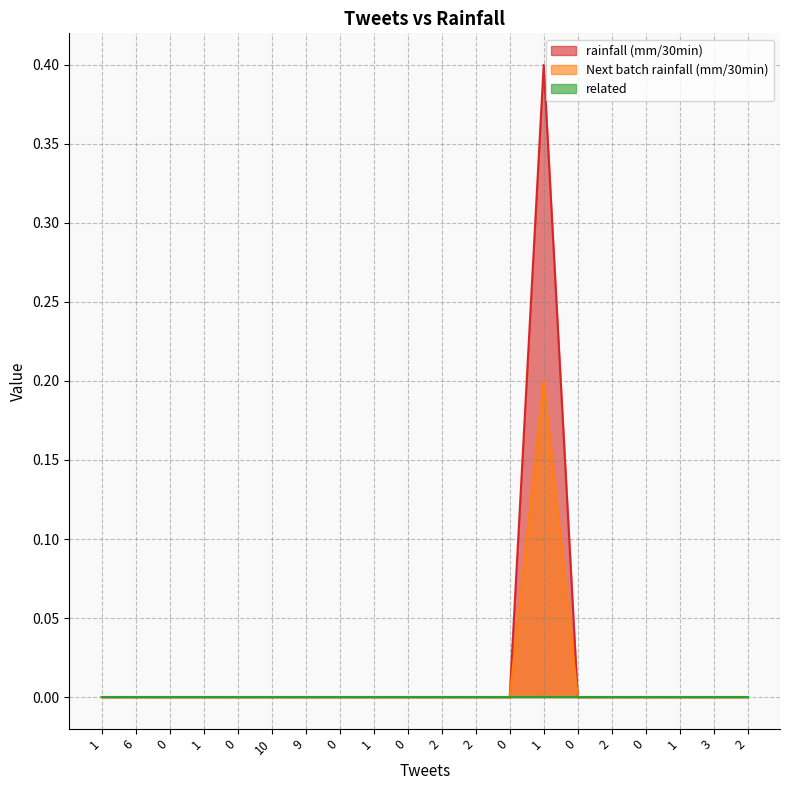

Is it true that rainfall (mm/30min) equals 0.0 at 2?

True